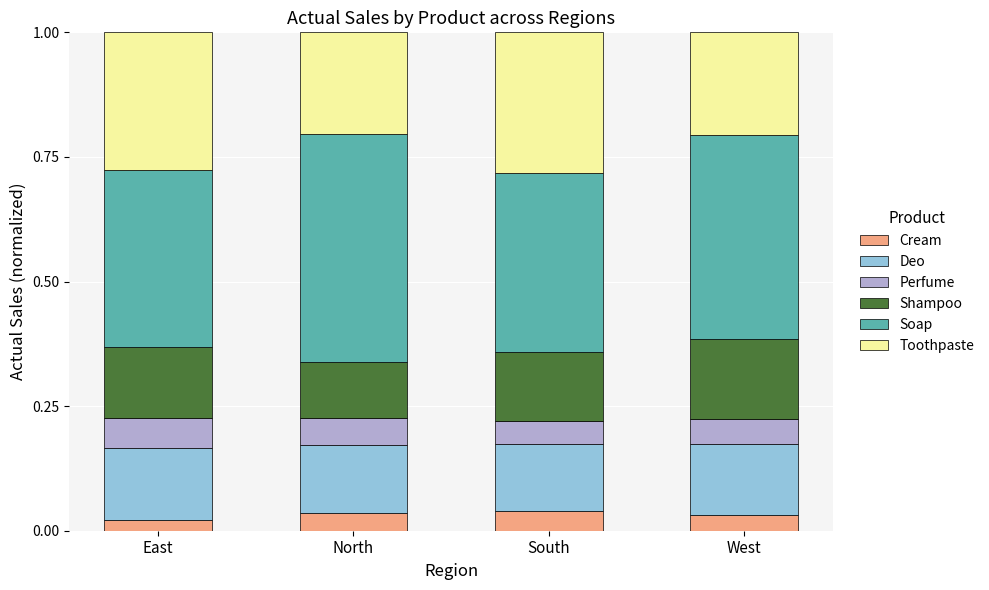

Does the chart contain any negative values?

No